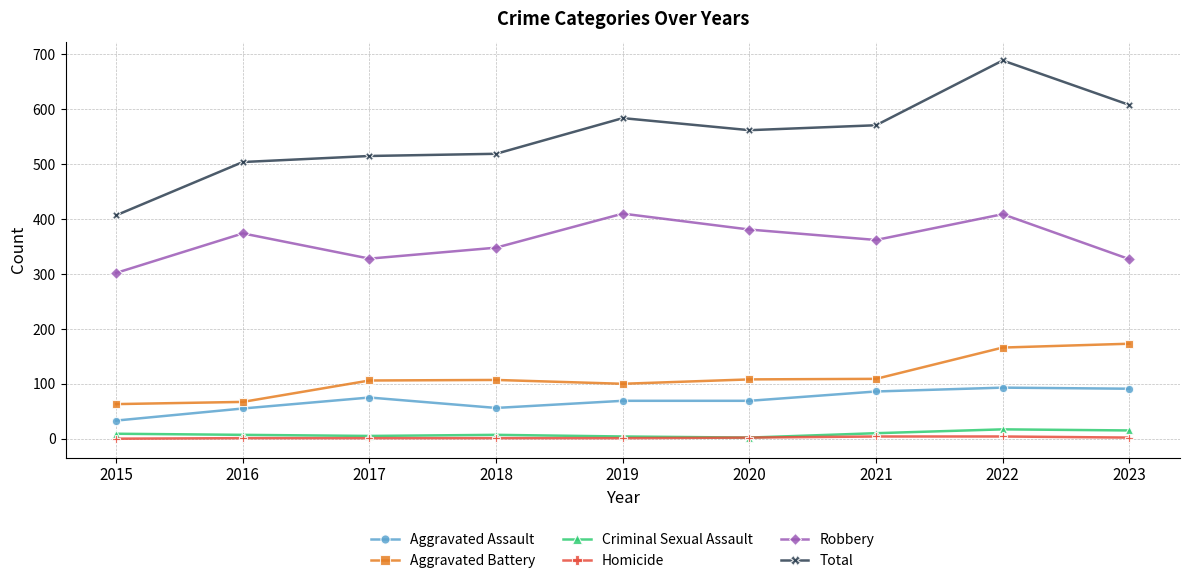

At which label is Aggravated Battery closest to 118?

2021